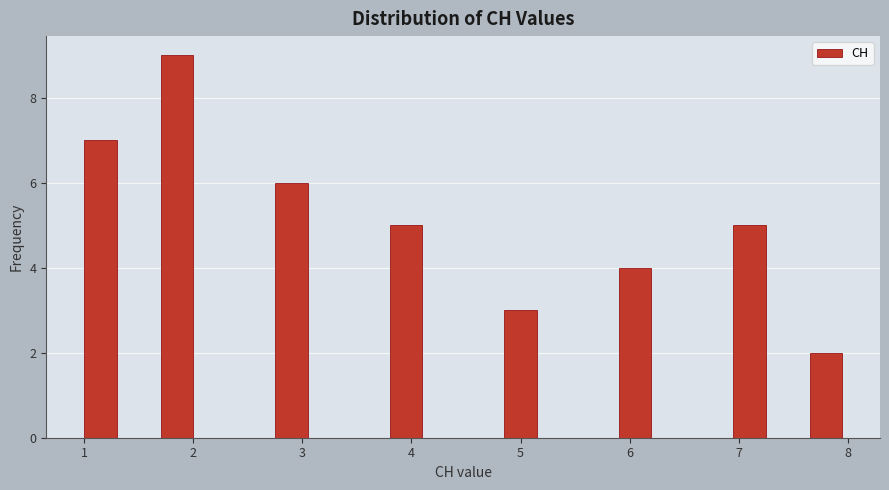

Around what value on the x-axis is the tallest bar? Give the approximate position of its centre, as read against the axis.

1.8